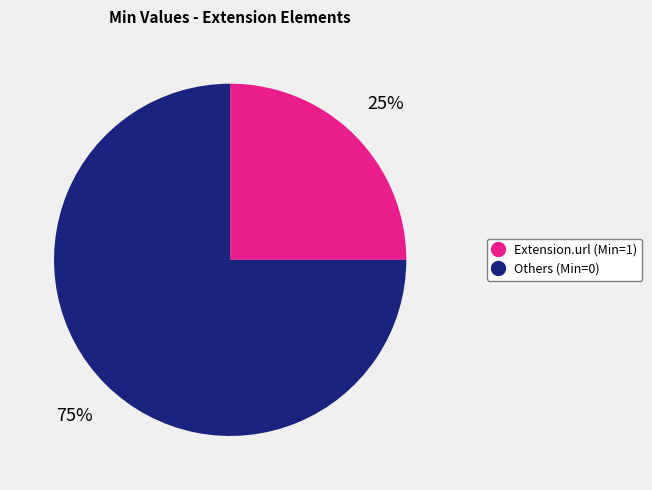

Is there a majority slice in this chart?

Yes